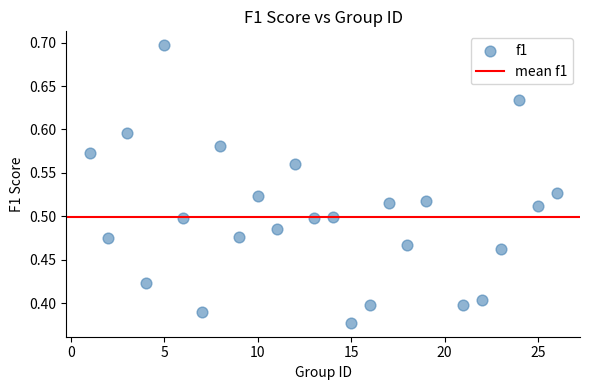

What is the range of X values (max minus min)?

25.0